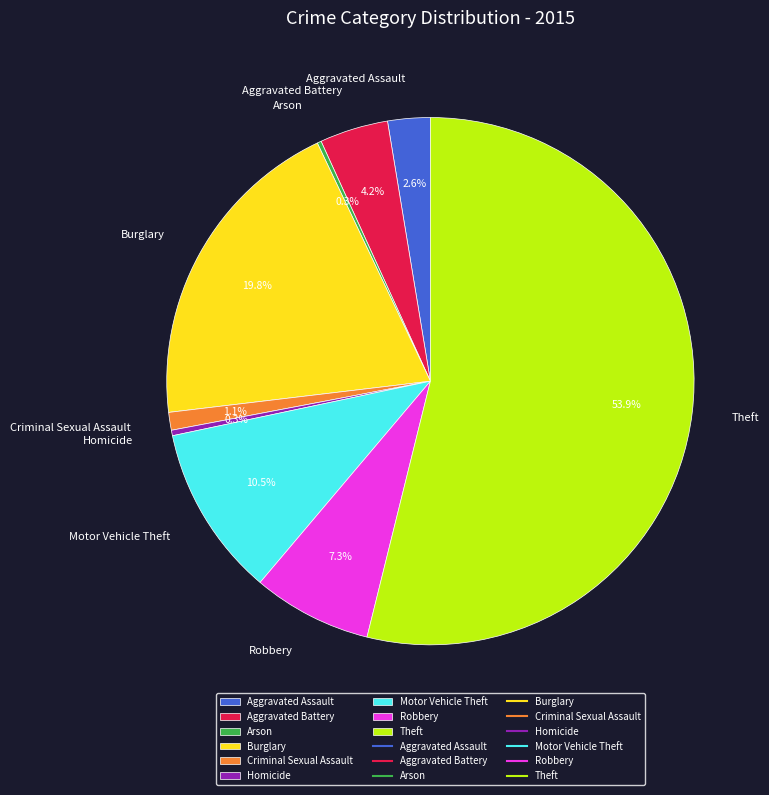

To the nearest percent, what percentage of the pie is Robbery?

7%